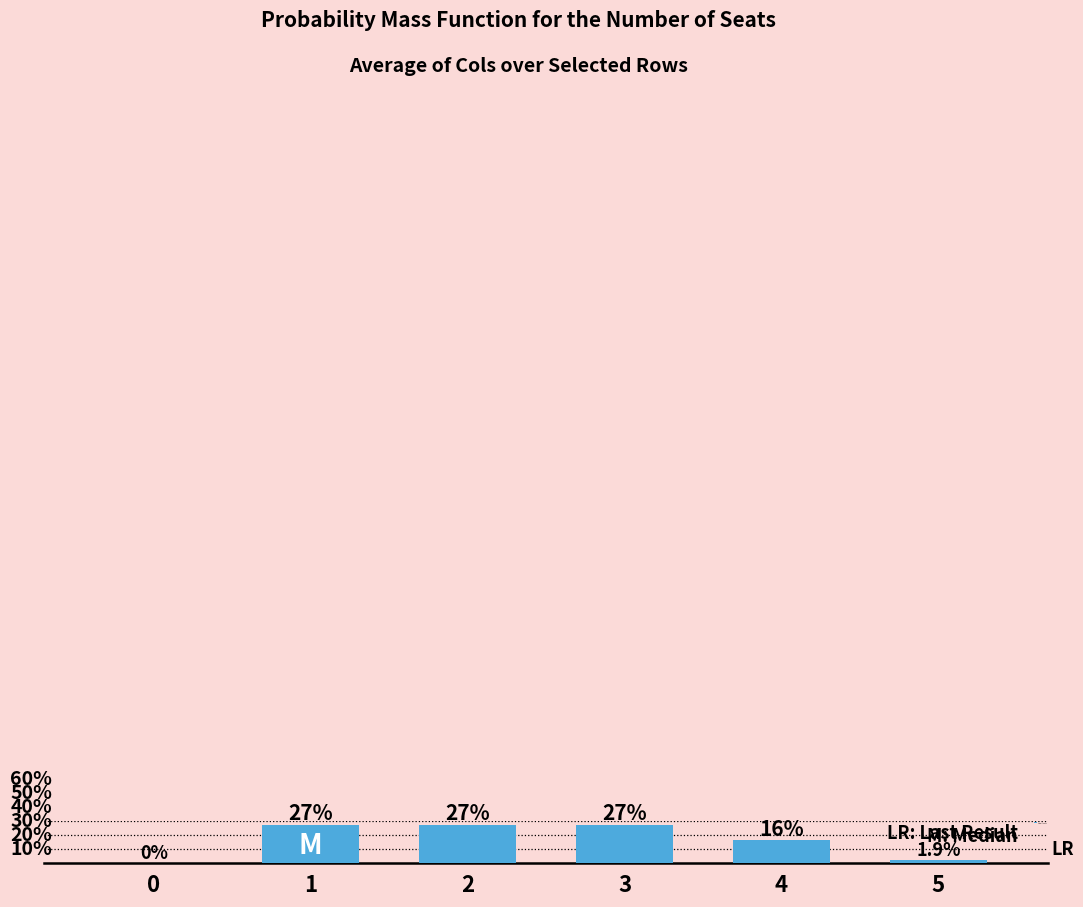

Are the bars horizontal?

No